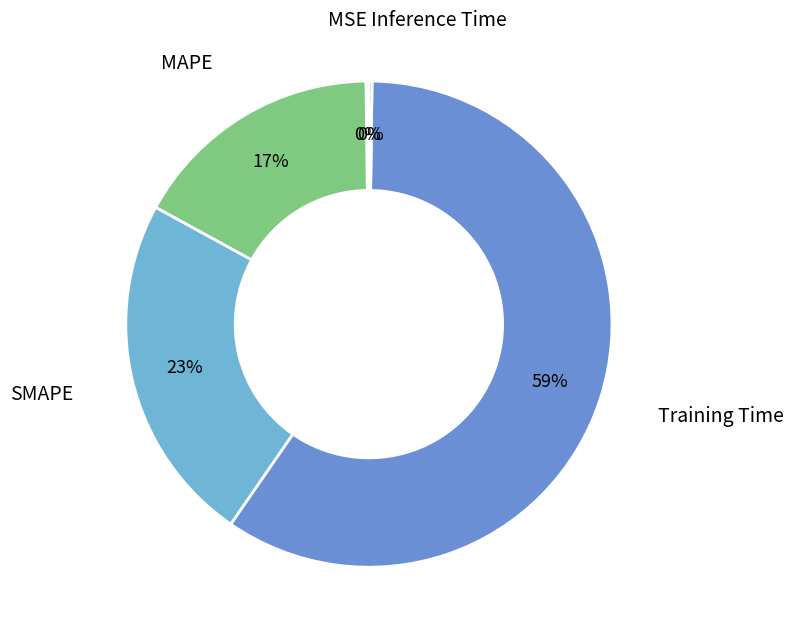

Which category accounts for the majority?

Training Time